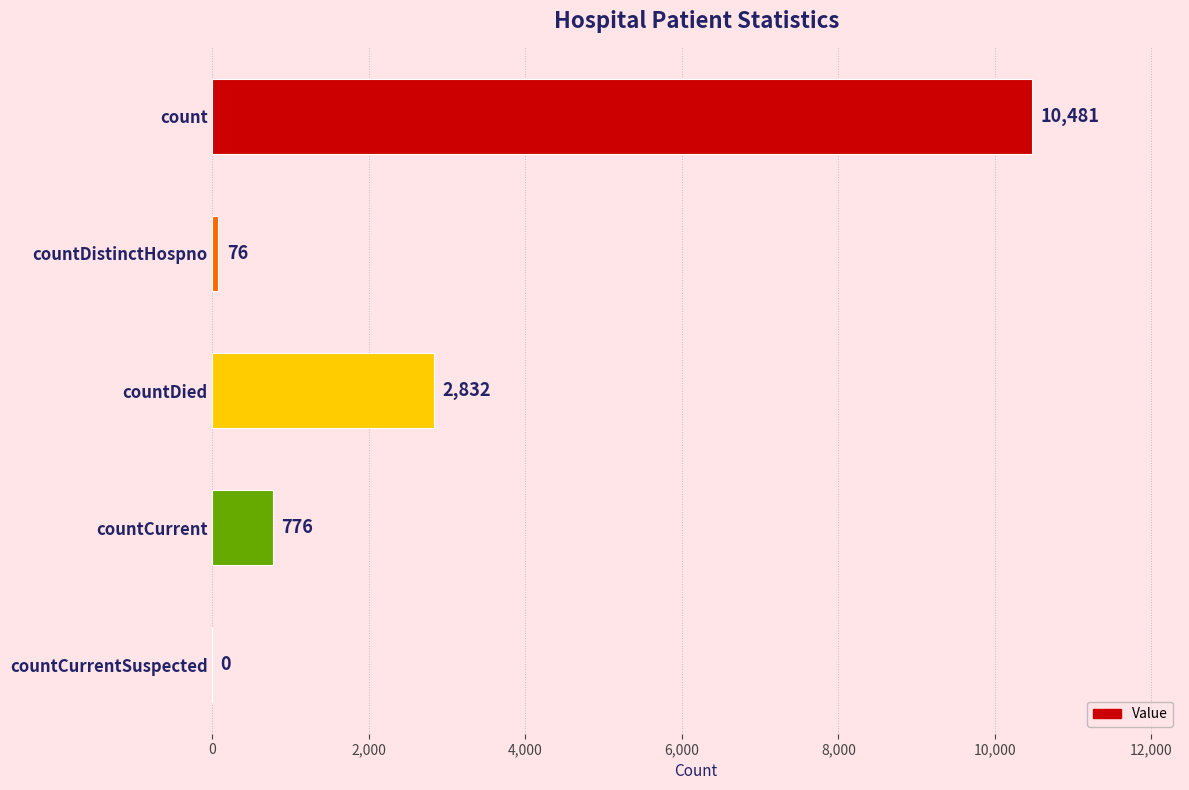

What is the sum of the values at count and countCurrent?

11257